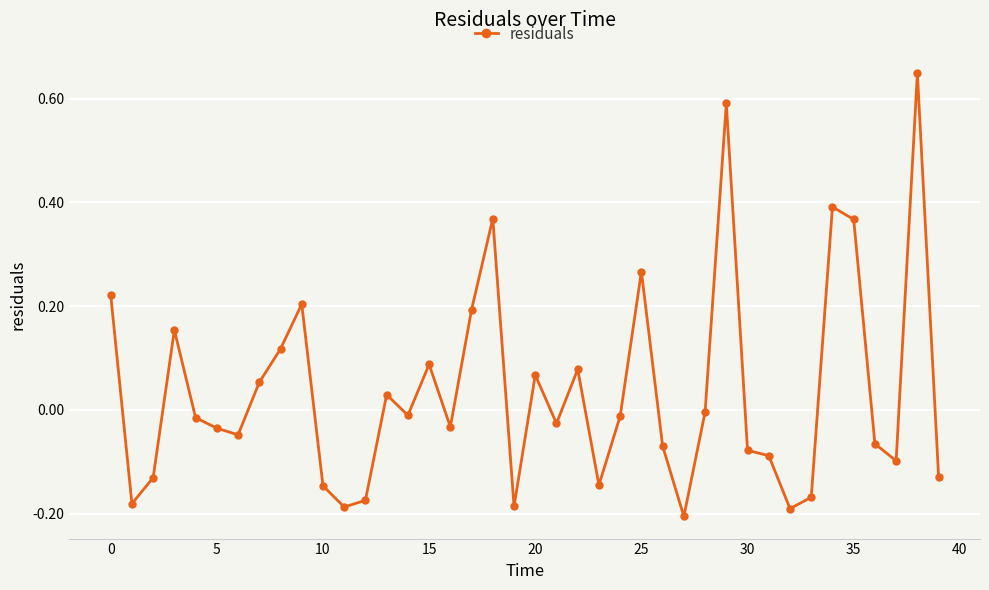

What is the sum of all values?

1.4